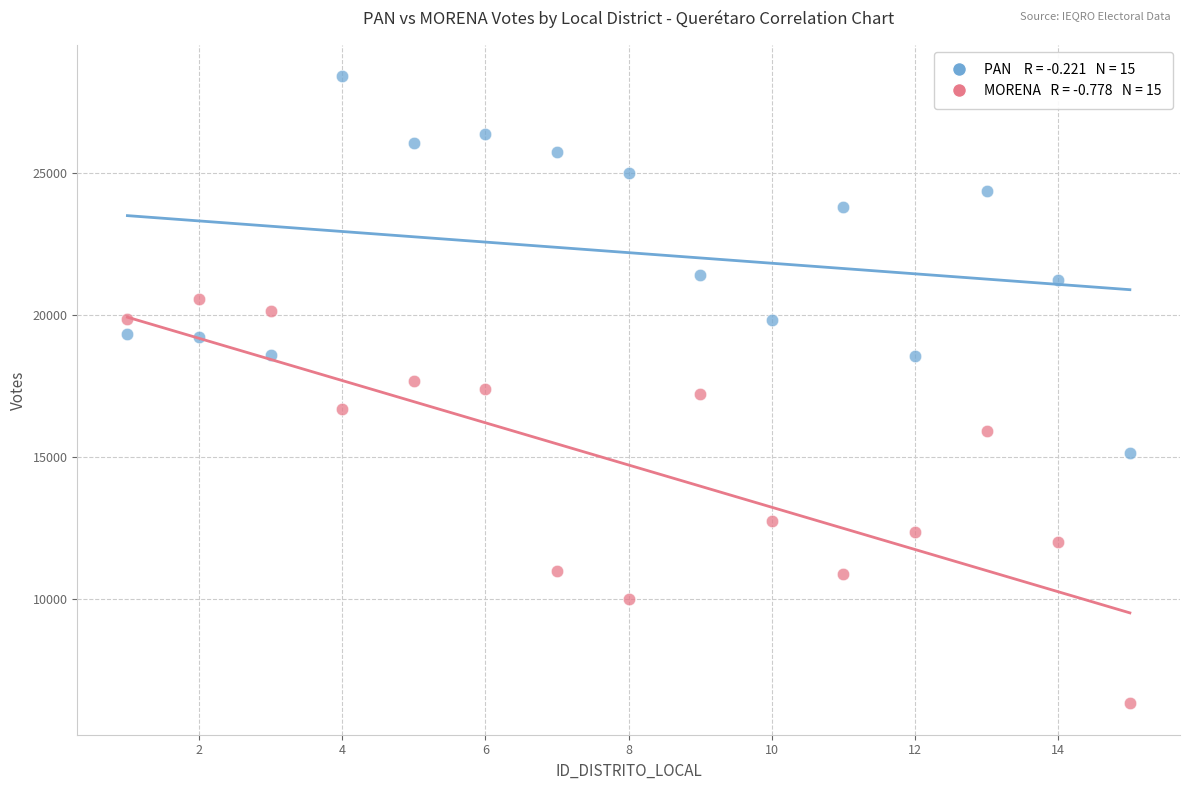

Across all data points, what is the range of Y values (max minus min)?

22082